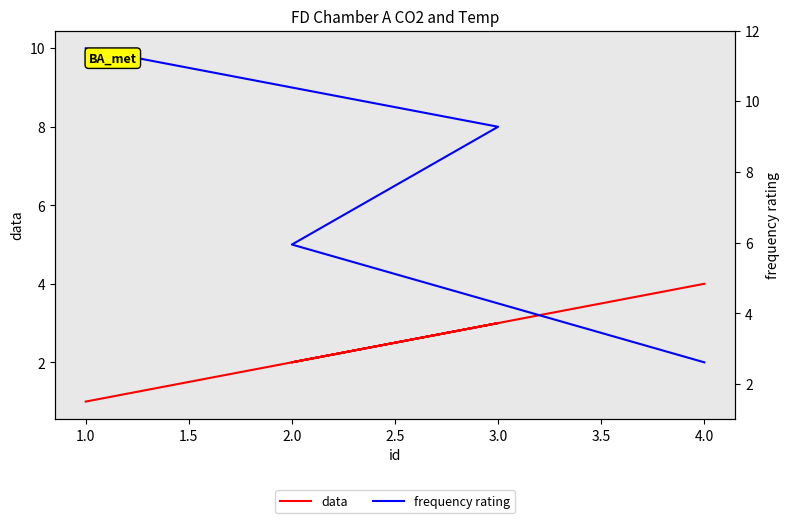

Between 3.0 and 2.0, which is larger?

3.0